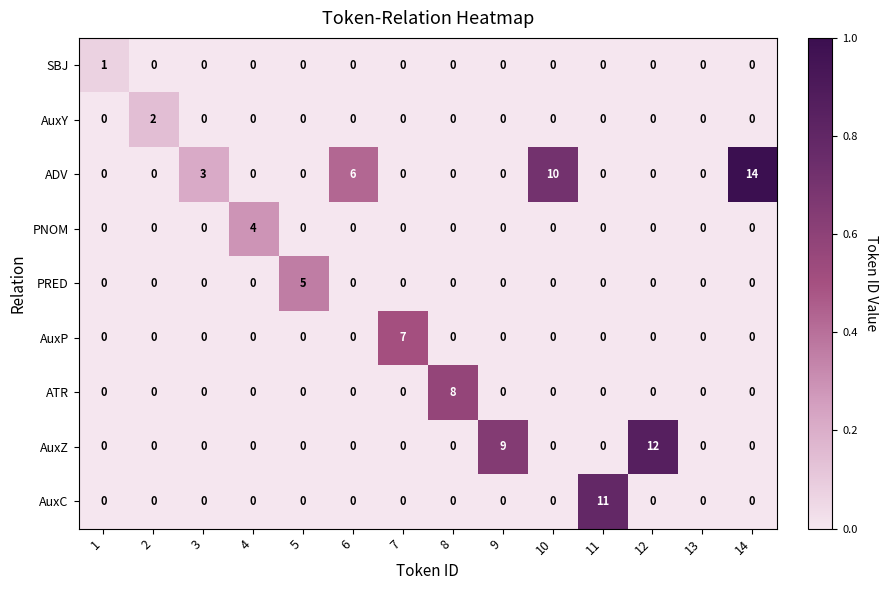

True or false: AuxC has a value of 0 at 3.

True